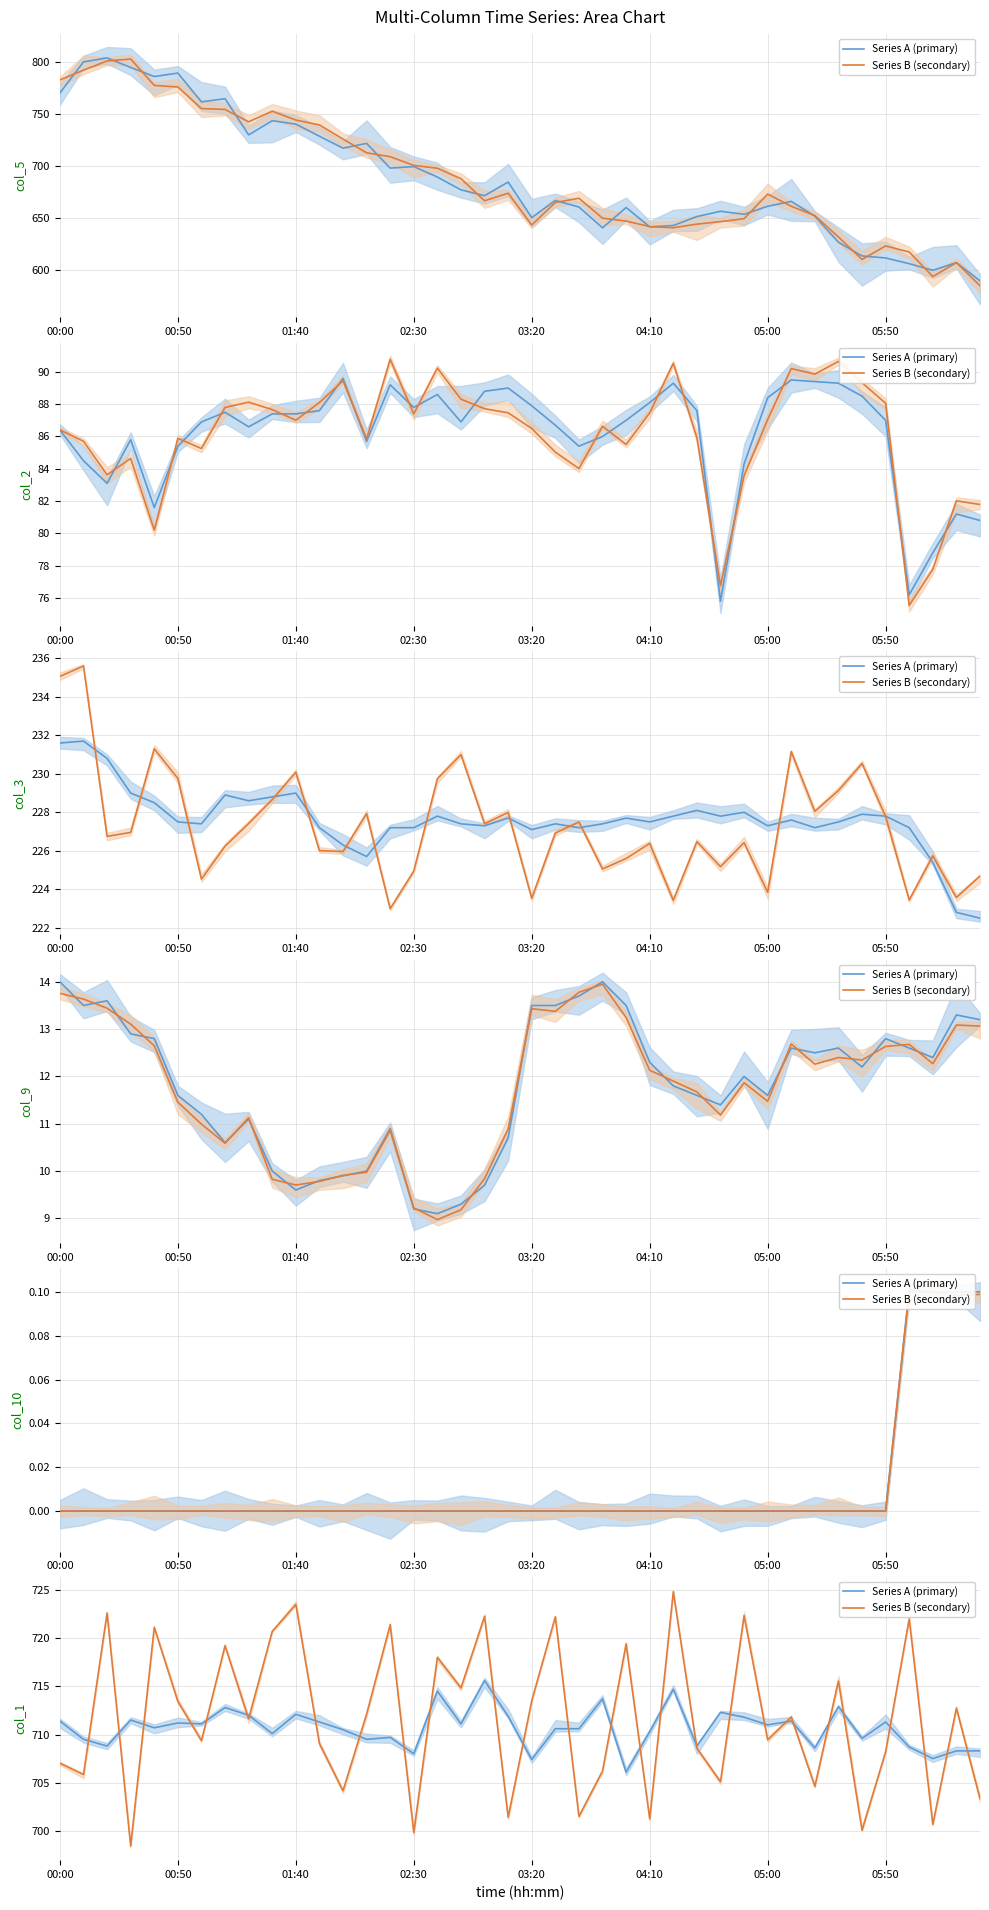

How many lines are shown in the chart?

2